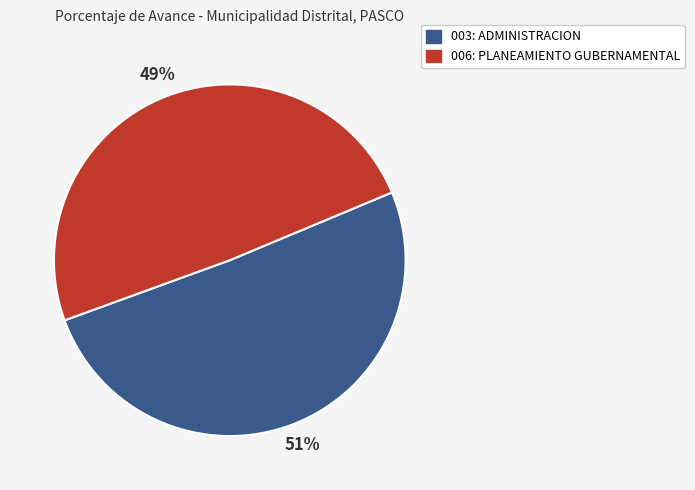

Approximately how many times larger is the value at 003: ADMINISTRACION compared to 006: PLANEAMIENTO GUBERNAMENTAL?

1.0